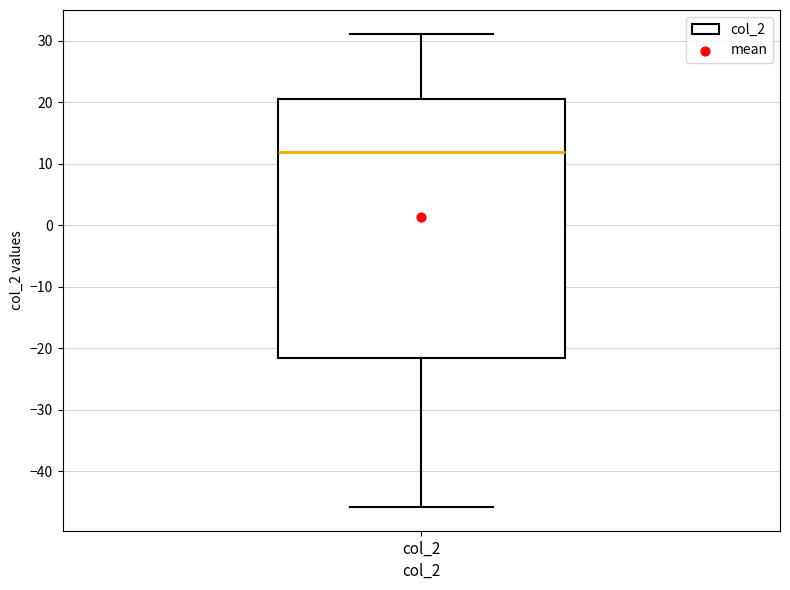

Where does the lower whisker of the box for col_2 end on the y-axis? The values are not printed on the chart, so give them approximately, as read against the axis.

-46